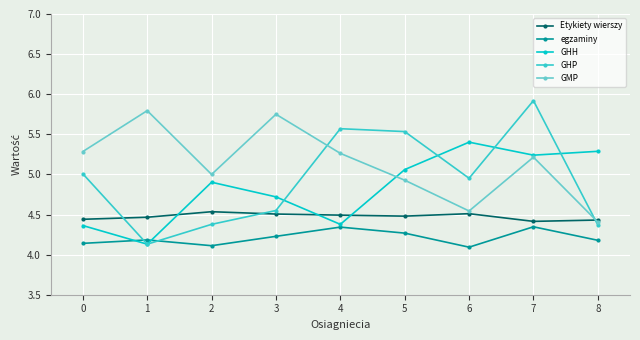

Between 3 and 8, which series saw the biggest shift?

GMP